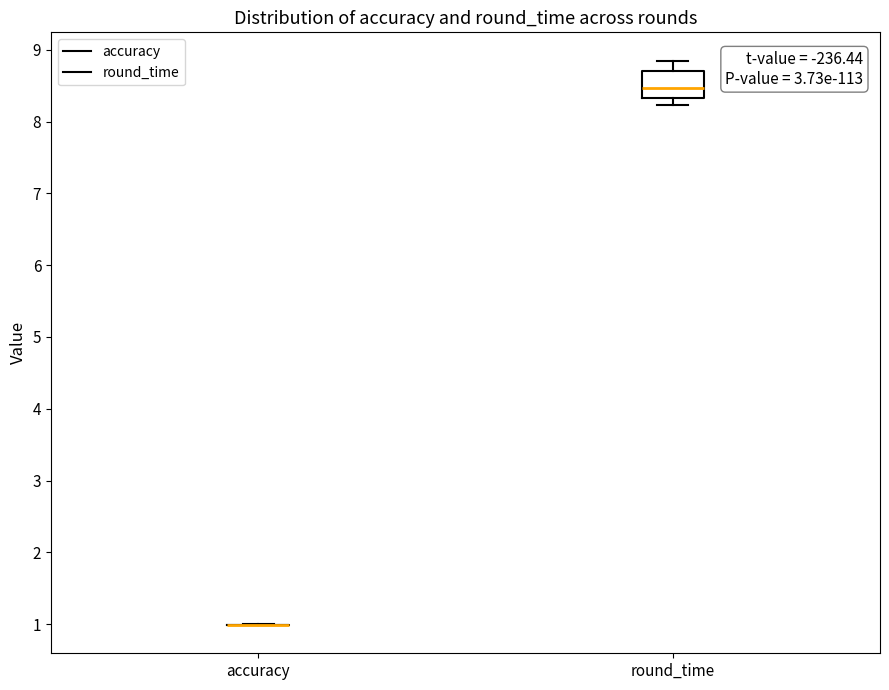

Reading left to right, transcribe this box plot: for each box, give where its median line is, the range the box spans, and where its two whiskers end, as read against the y-axis. The values are not printed on the chart, so give them approximately, as read against the axis.

accuracy: box collapsed to a line at 1.0, whiskers 1.0 to 1.0
round_time: median 8.5, box 8.3 to 8.7, whiskers 8.2 to 8.8